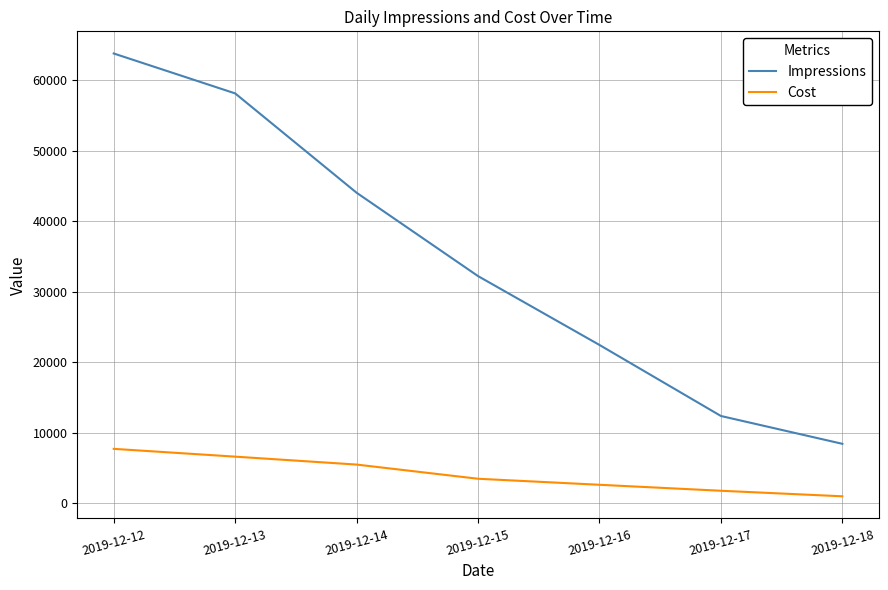

What value does the Cost series have at 2019-12-12?

7741.8